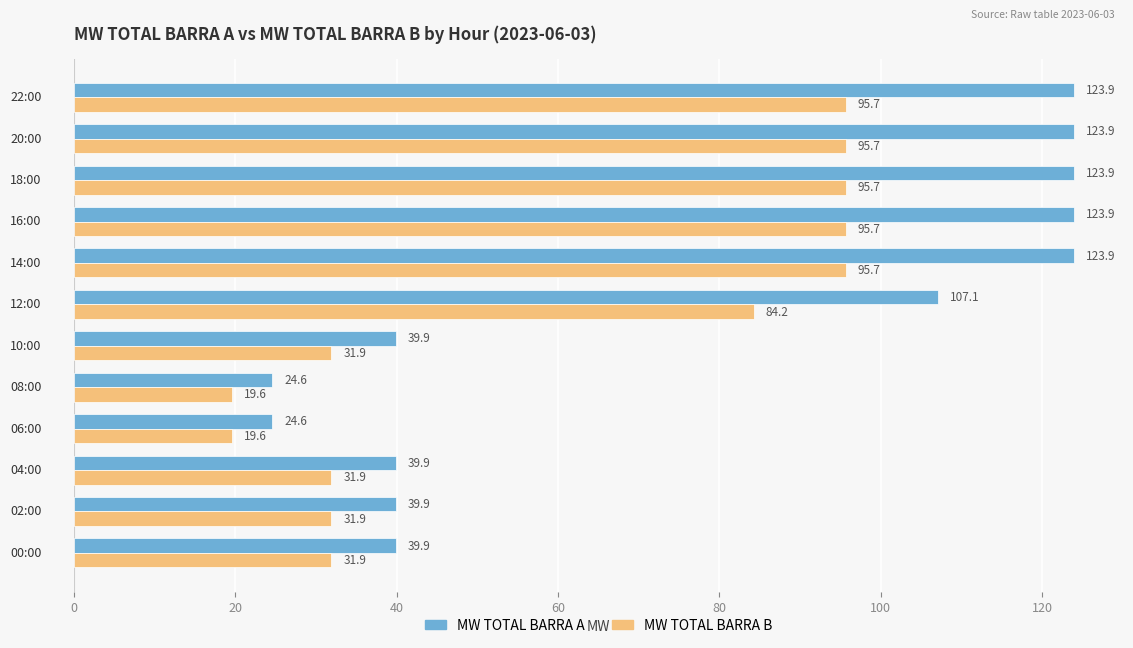

List the series in order of their overall mean, lowest first.

MW TOTAL BARRA B, MW TOTAL BARRA A